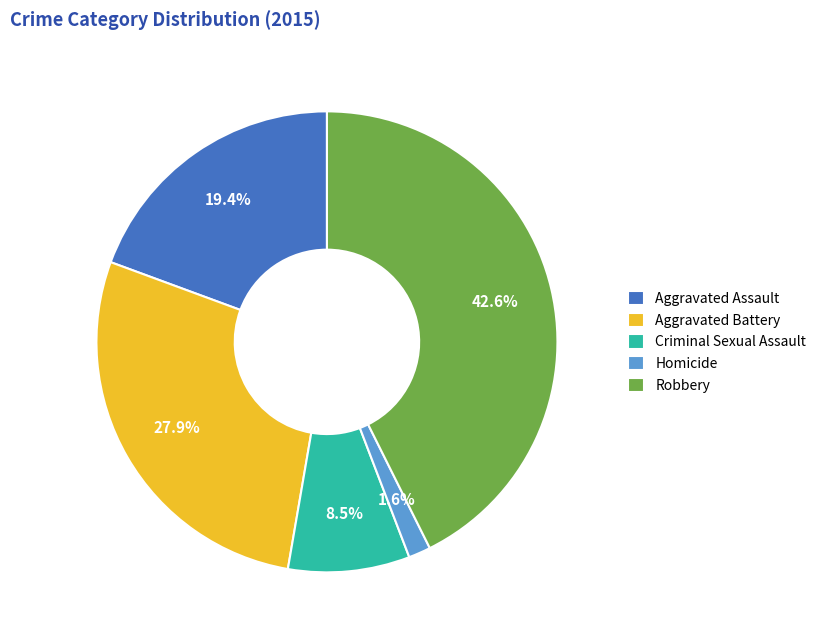

To the nearest percent, what portion does Robbery represent?

43%